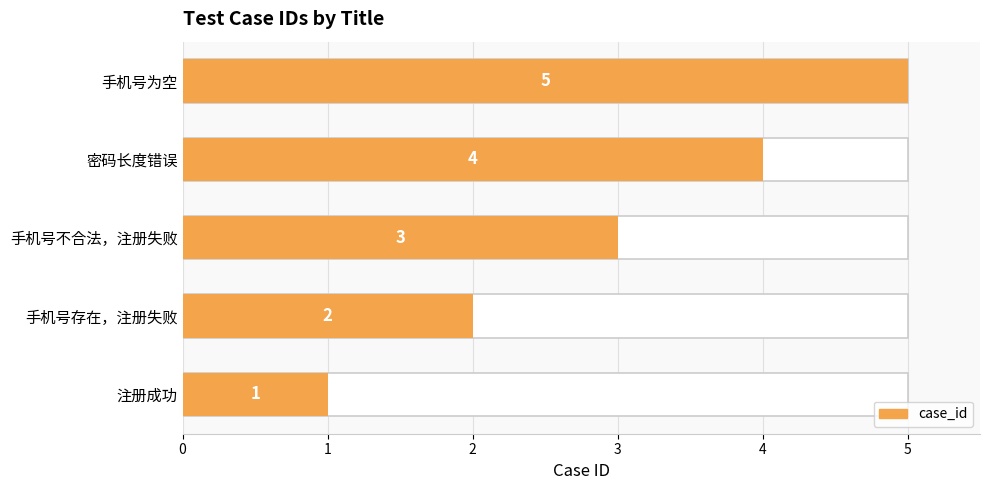

How many values exceed 3?

2